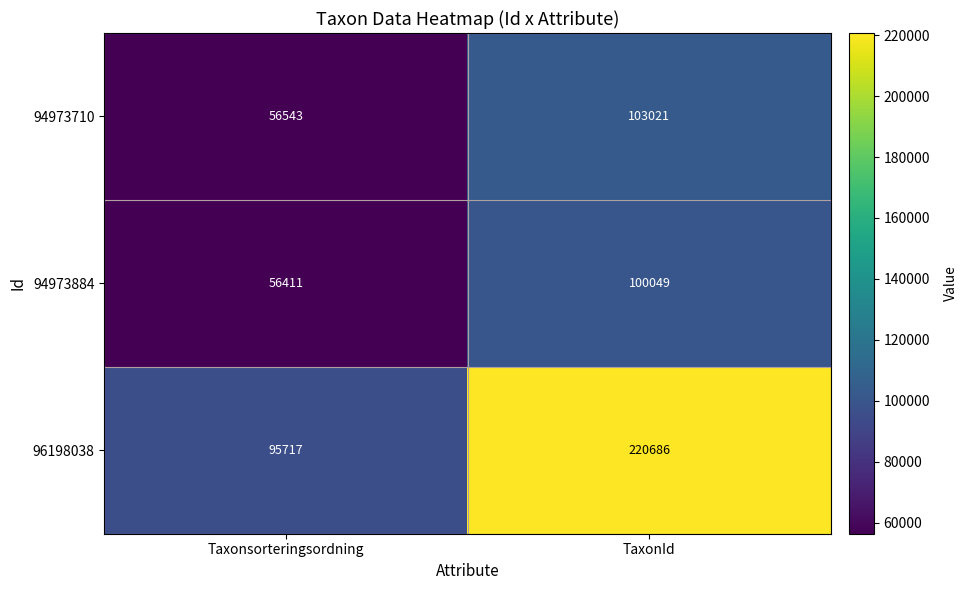

What is the sum of the 94973884 values at Taxonsorteringsordning and TaxonId?

156460